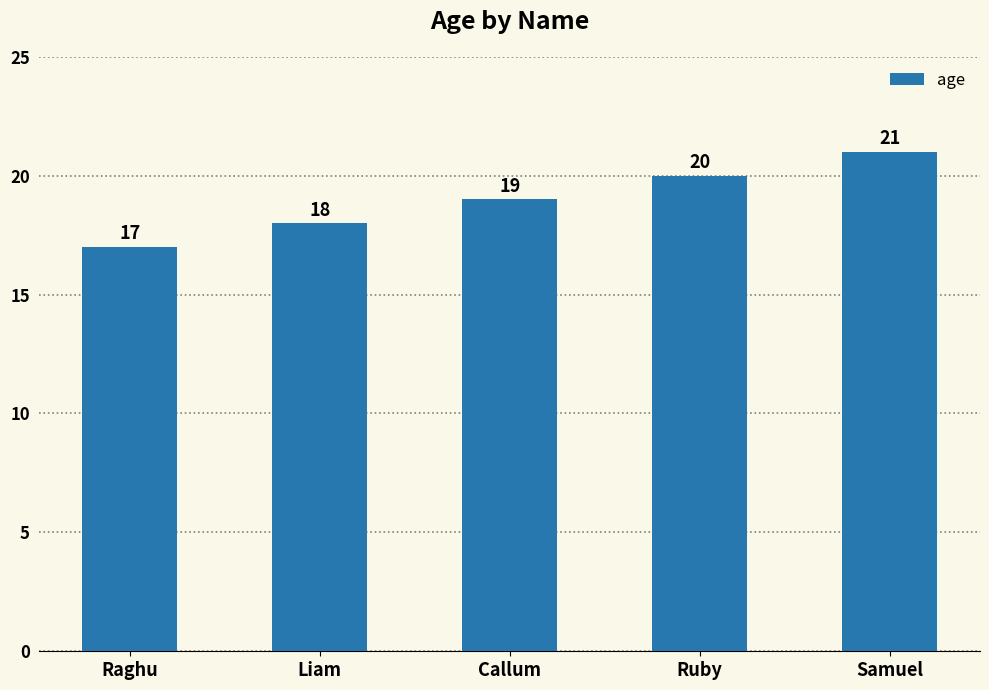

True or false: the data shows 5 at Callum.

False